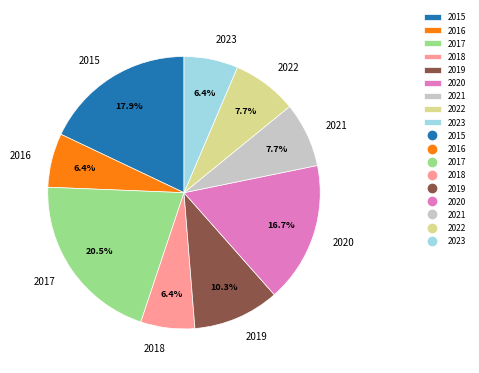

How many slices are in this pie chart?

9